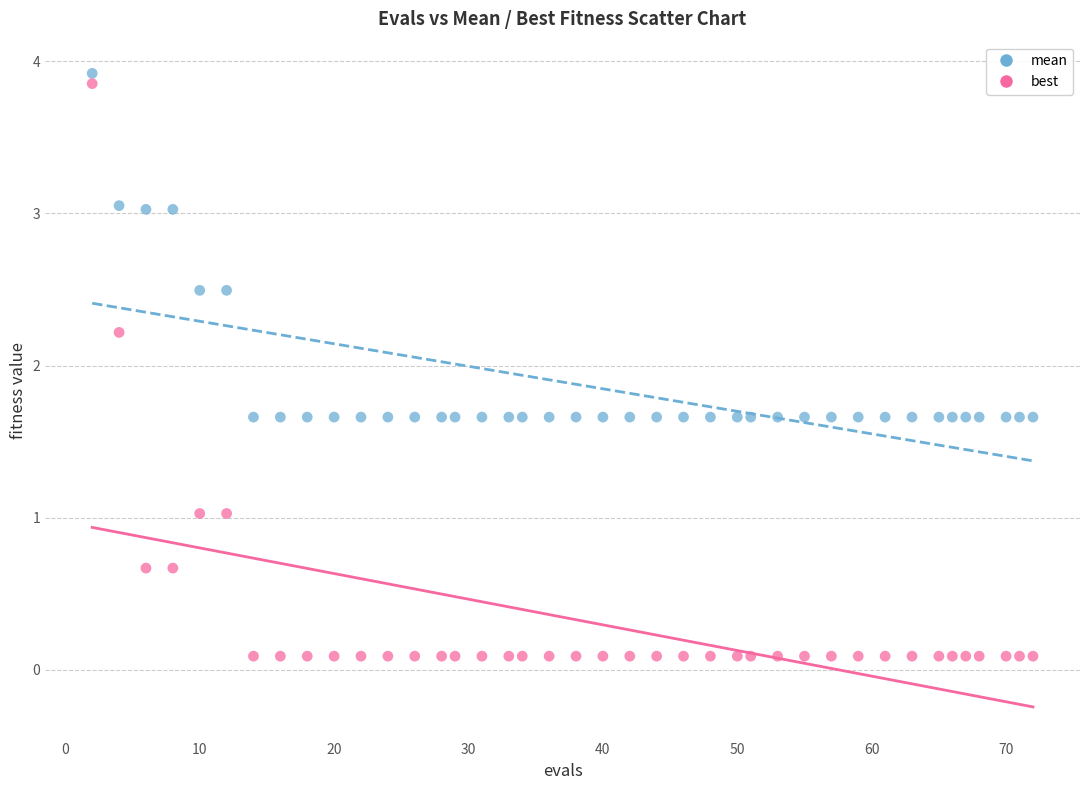

Which series has the largest Y range (max minus min)?

best